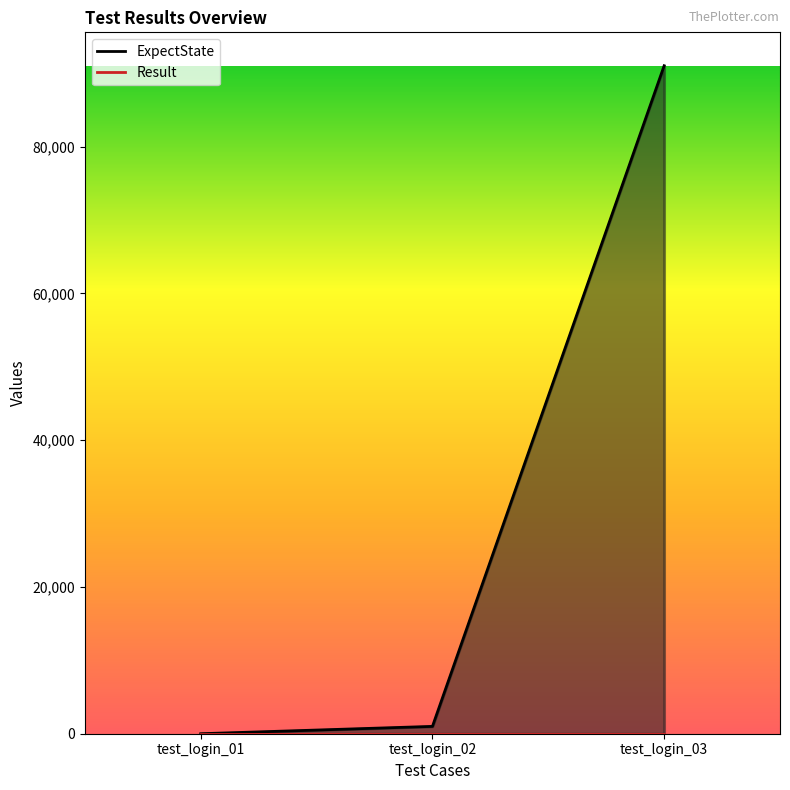

What is the difference between the maximum and second lowest values?

90006